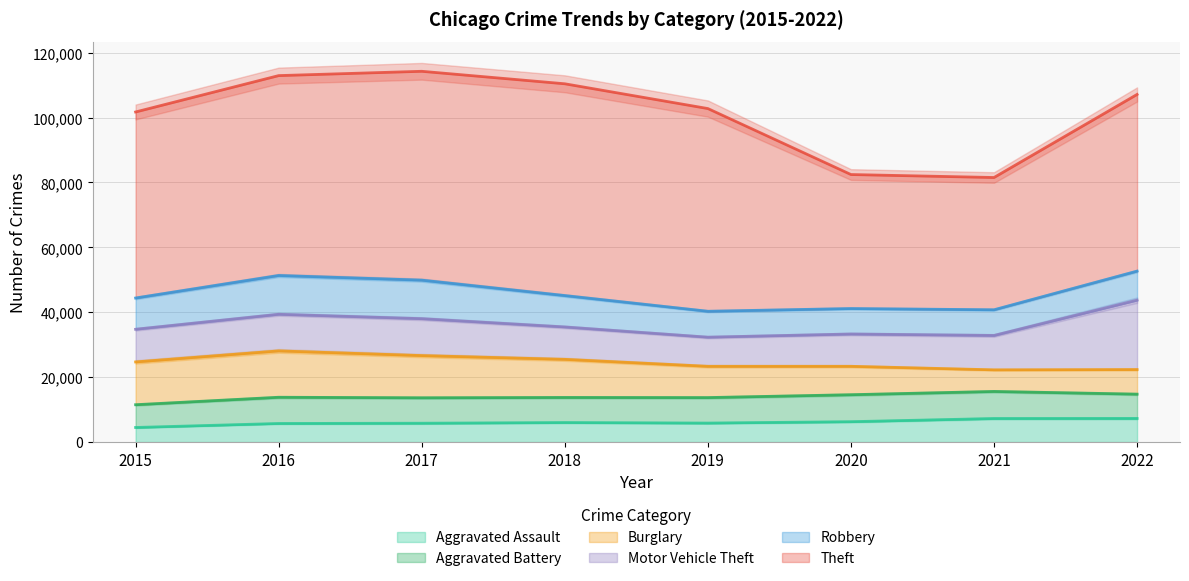

What is the value of the Theft point at the 3rd from the left?

64381